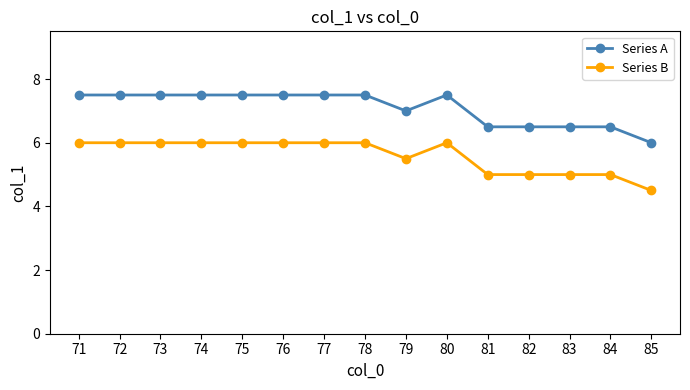

What is the minimum value for Series A?

6.0